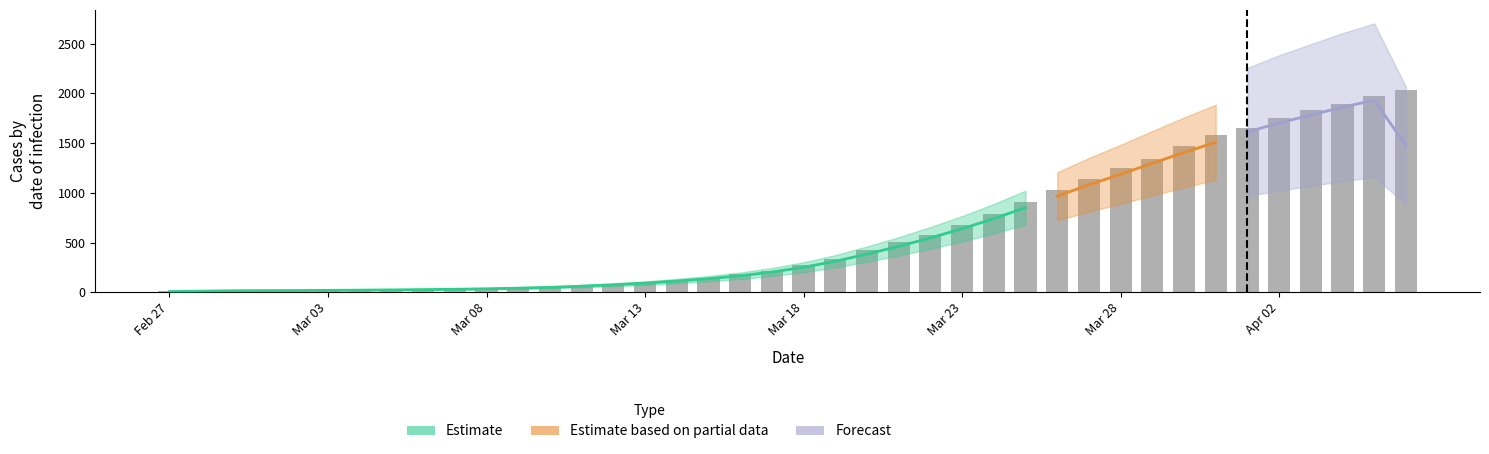

What position from the right is 2020-04-04?

3